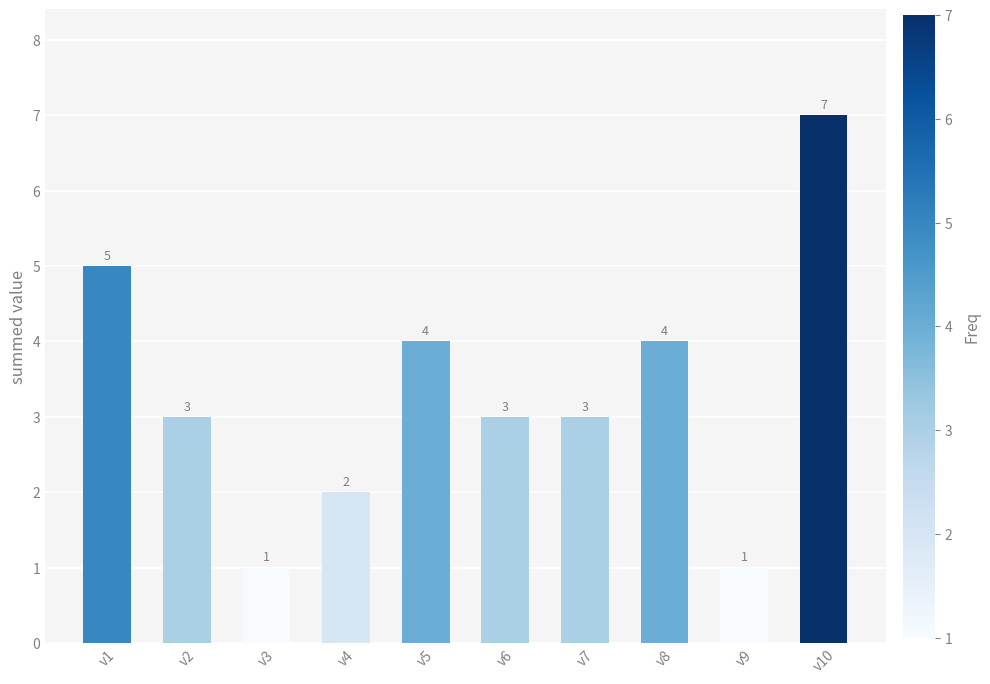

Is it true that the value at v7 is 3?

True